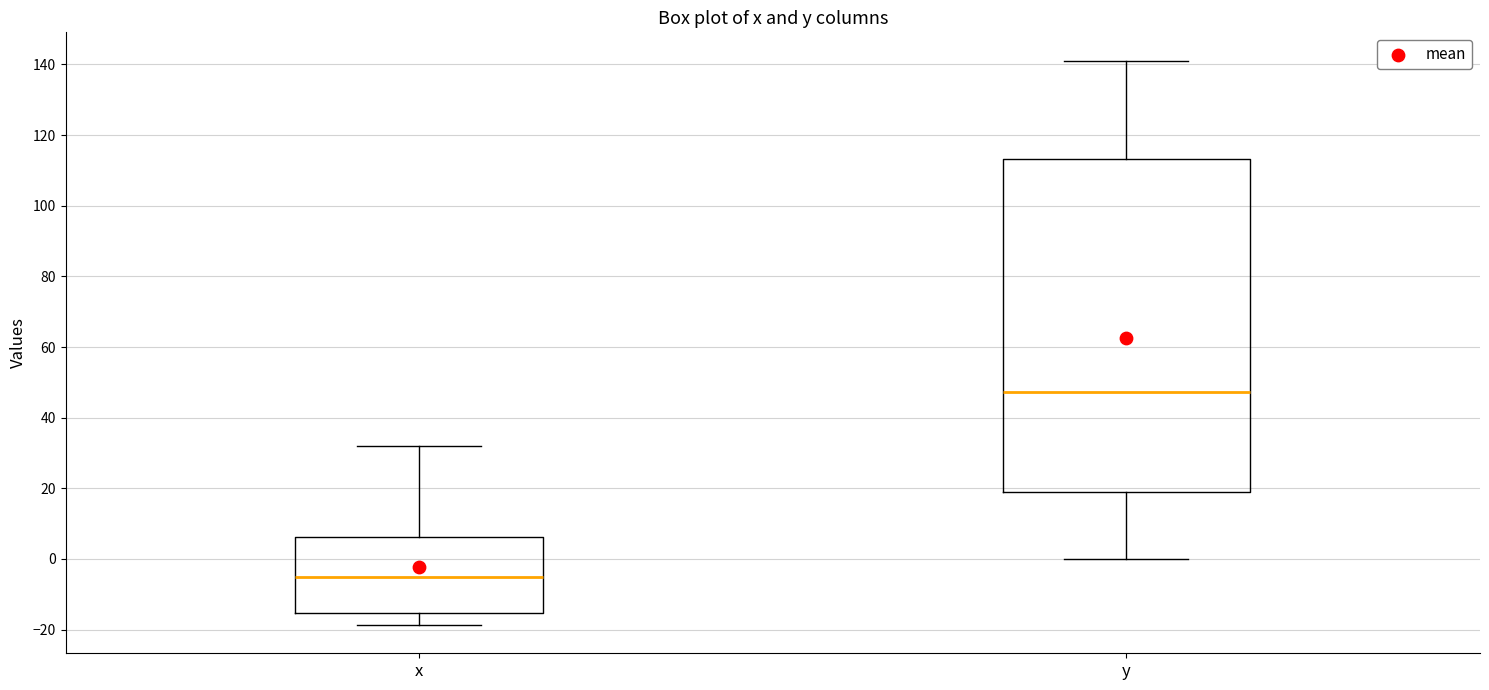

Reading left to right, read every box against the y-axis: the position of its median line, the range the box covers, and the ends of its whiskers. The values are not printed on the chart, so give them approximately, as read against the axis.

x: median -6, box -16 to 6, whiskers -18 to 32
y: median 48, box 18 to 114, whiskers 0 to 142